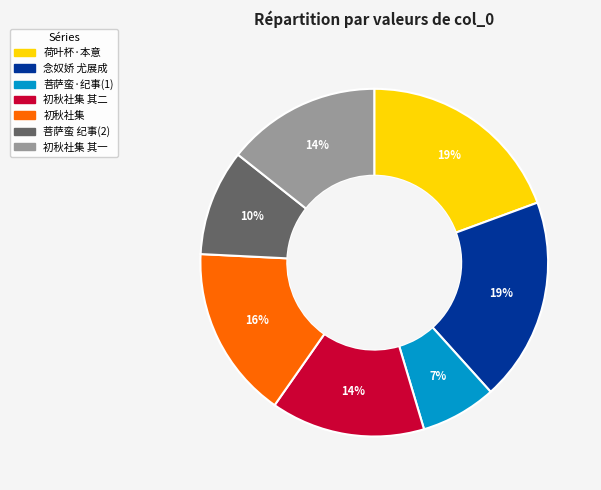

True or false: 初秋社集 其二 accounts for 14% of the total.

True